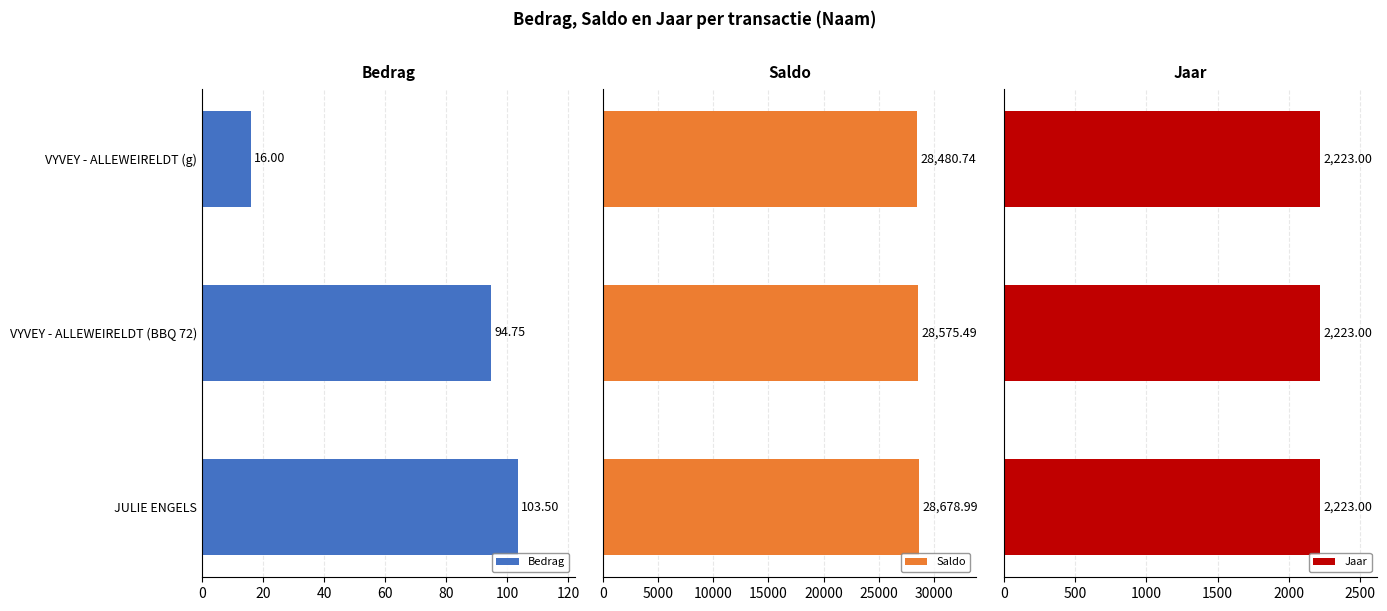

At how many categories does at least one series exceed 25355?

3